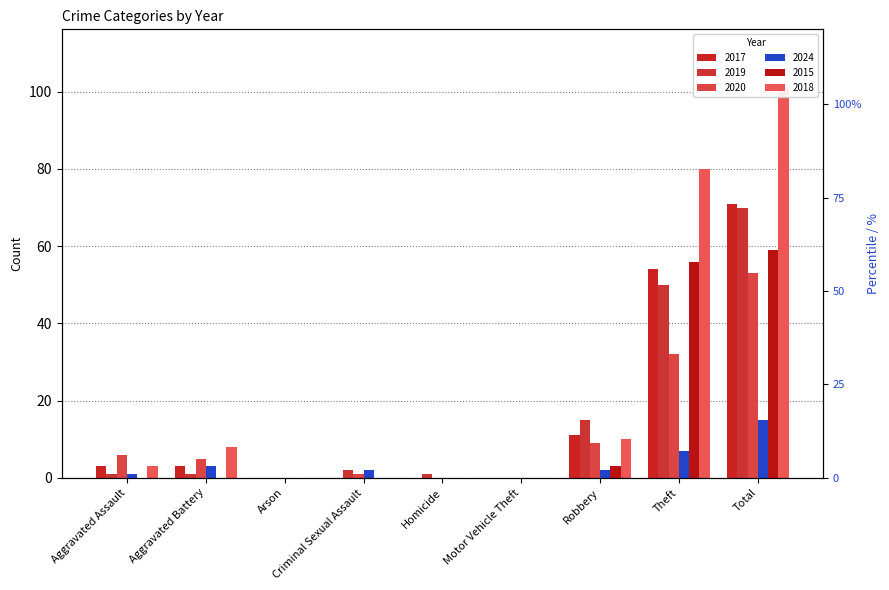

What is the highest value of the 2018 series?

101